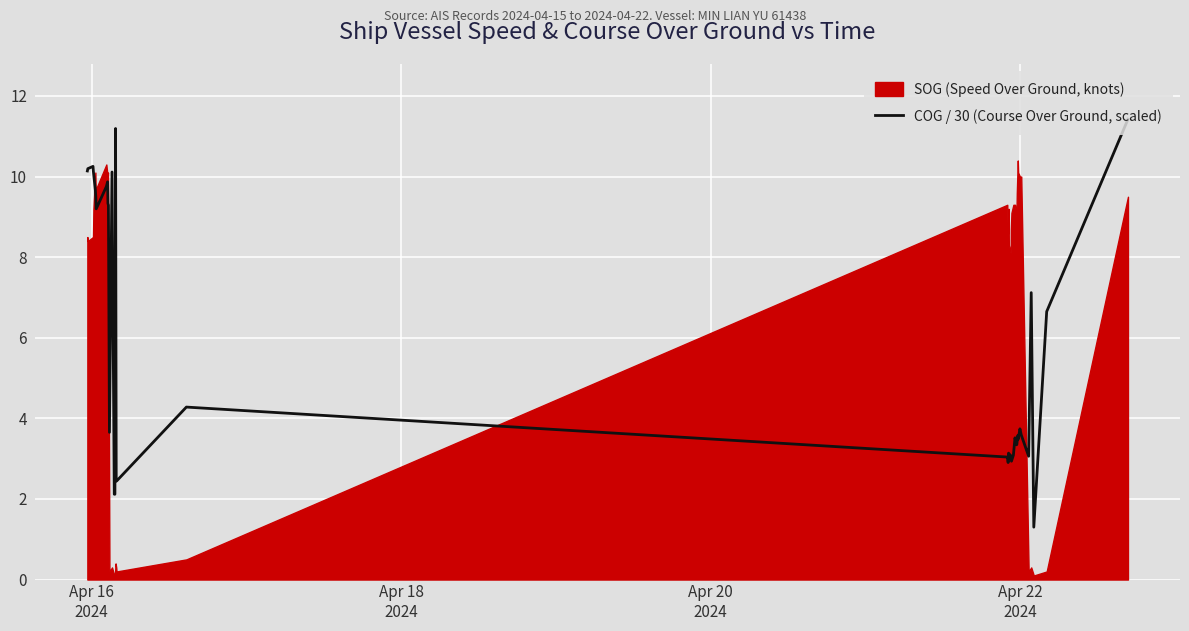

What is the maximum value for COG / 30 (Course Over Ground, scaled)?

11.4